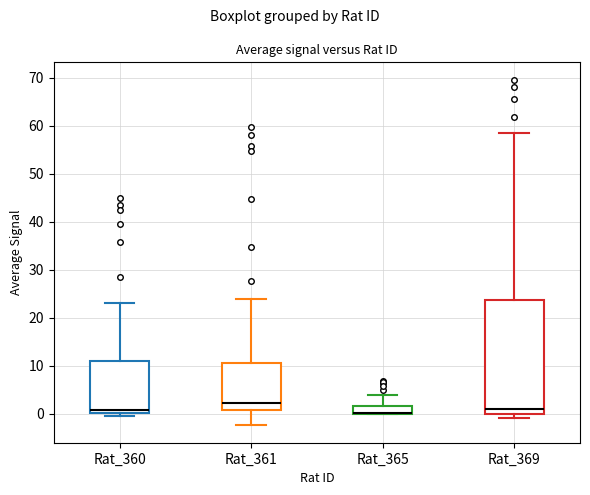

Which box is the tallest, from its lower edge to its upper edge?

Rat_369